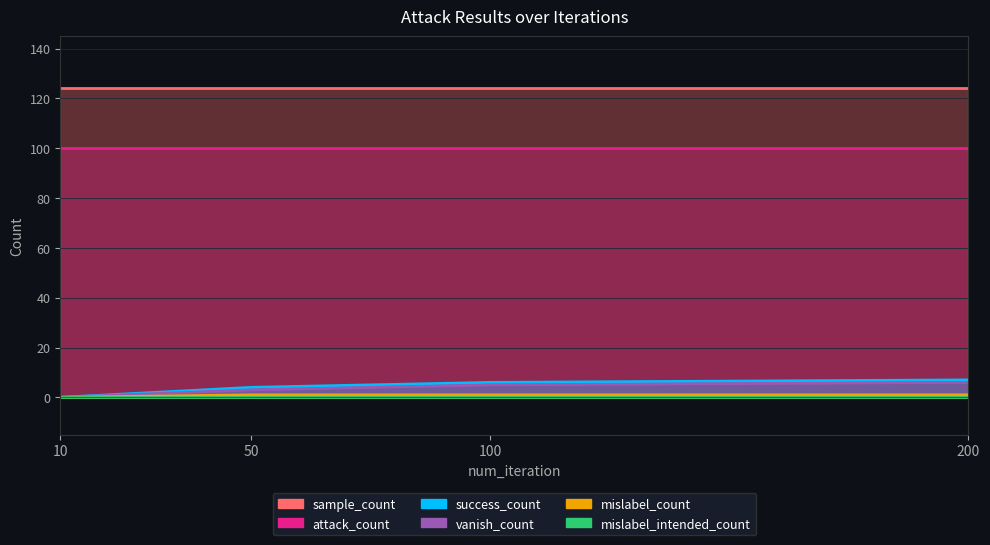

How many series are shown in this chart?

6